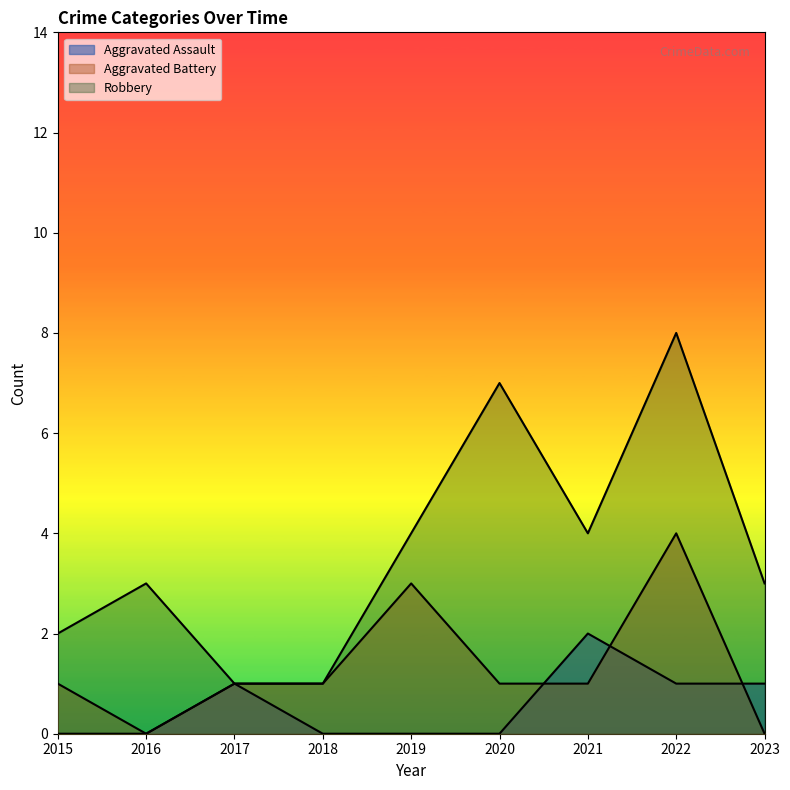

The Aggravated Assault series shows 1 at 2022. True or false?

True